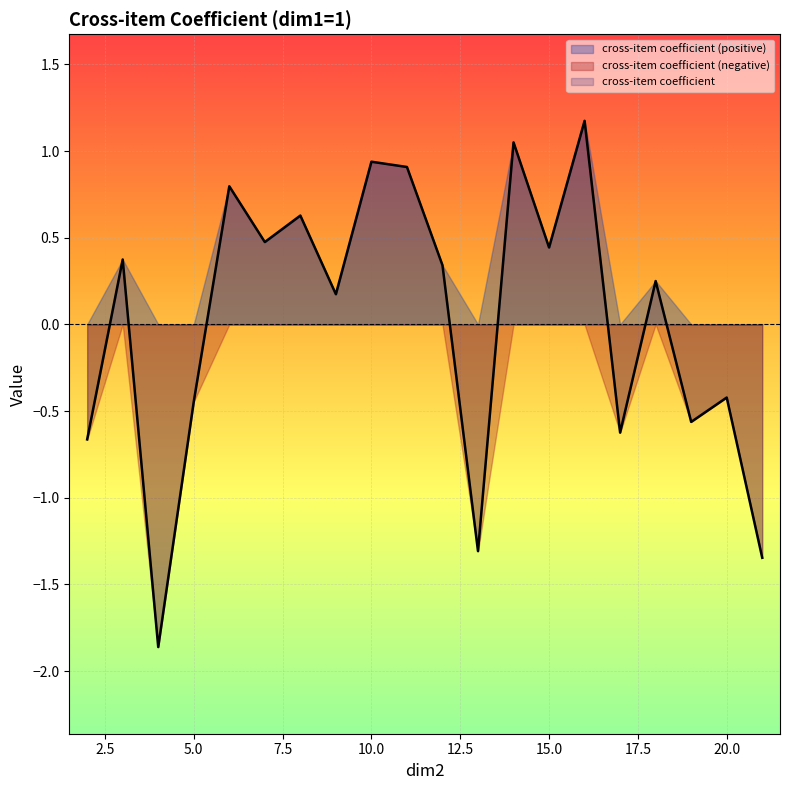

Where is the first local maximum?

3